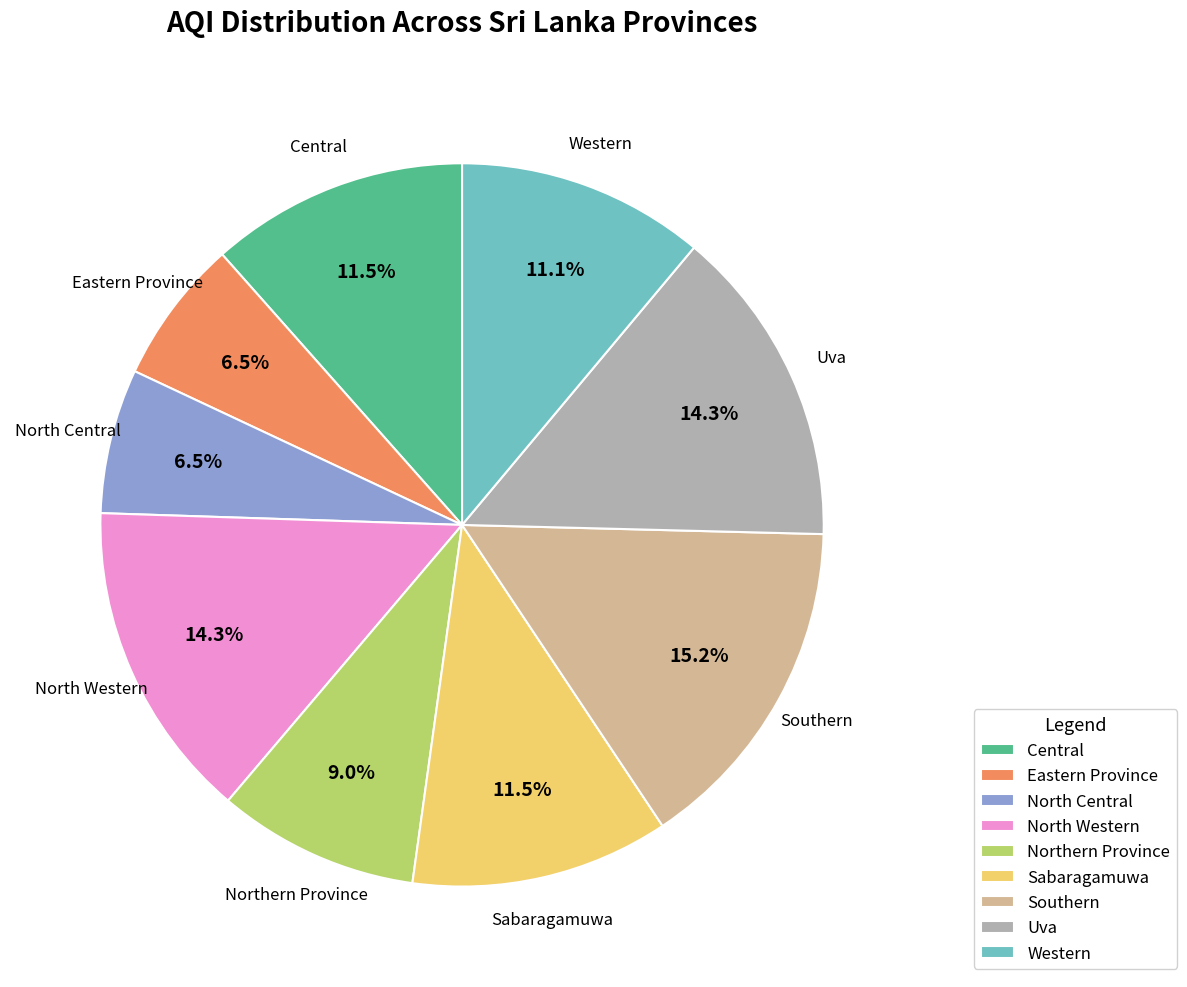

Between Eastern Province and Uva, which is larger?

Uva